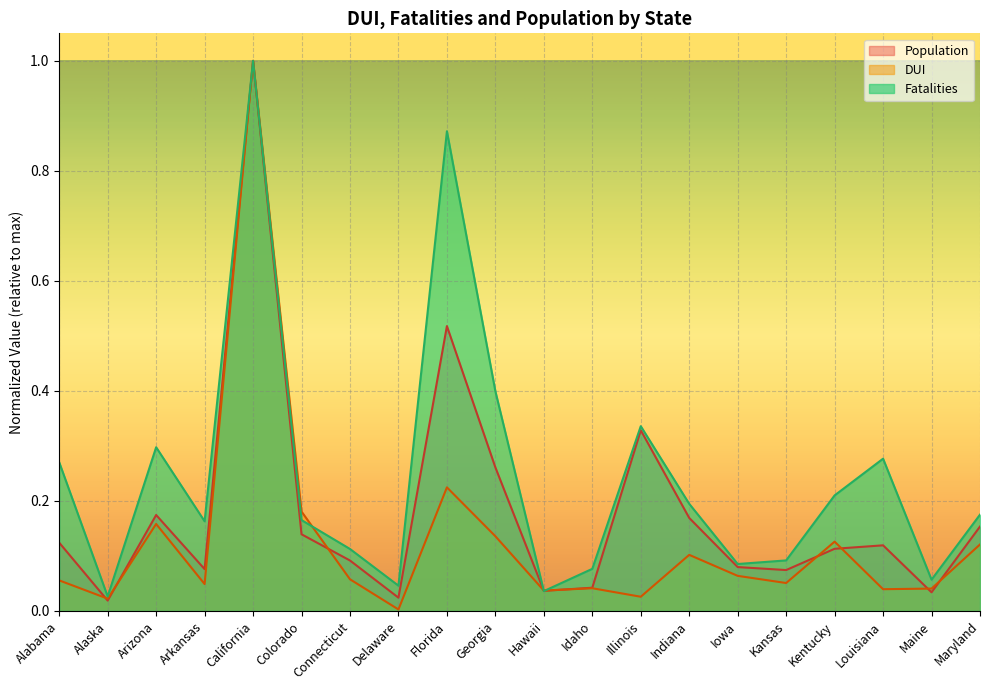

What is the average value of the Fatalities series?

0.2